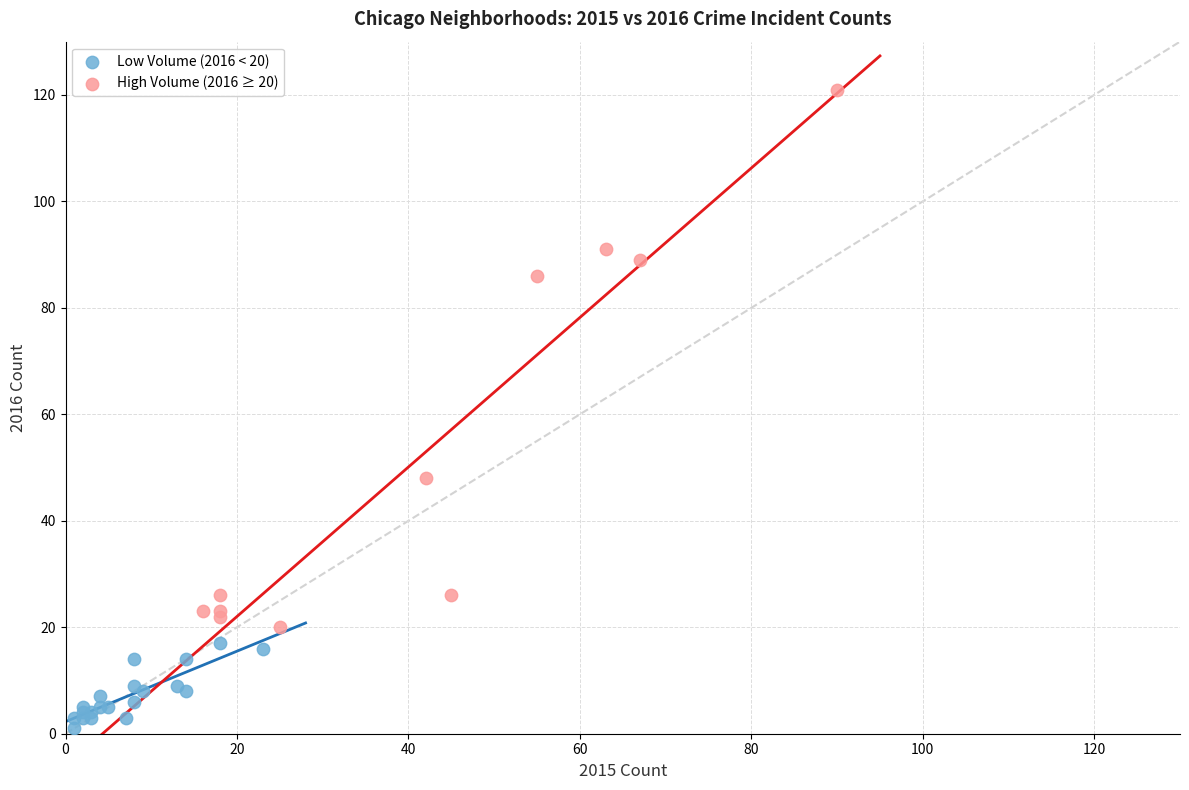

Which series has the widest spread of Y values?

High Volume (2016 ≥ 20)